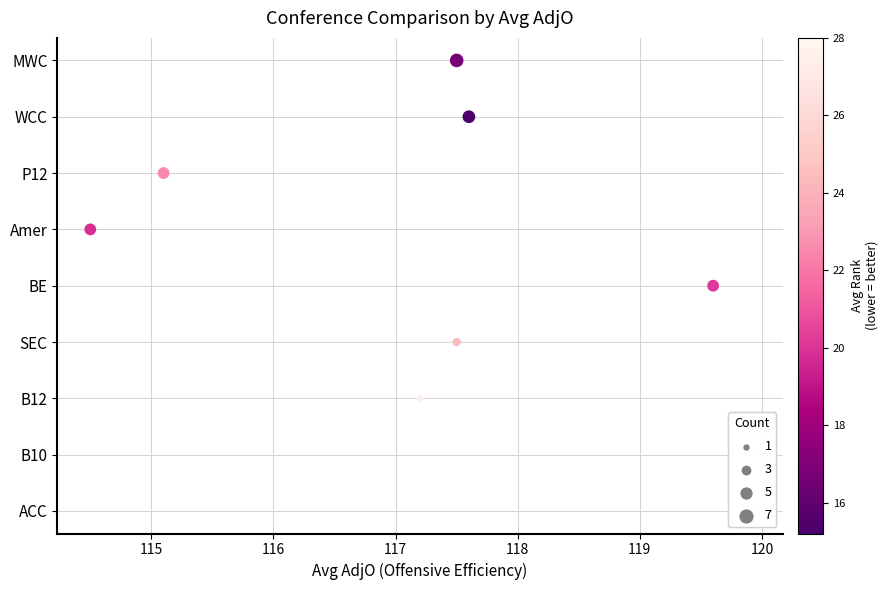

What is the change in value from 117 to 120?

-3